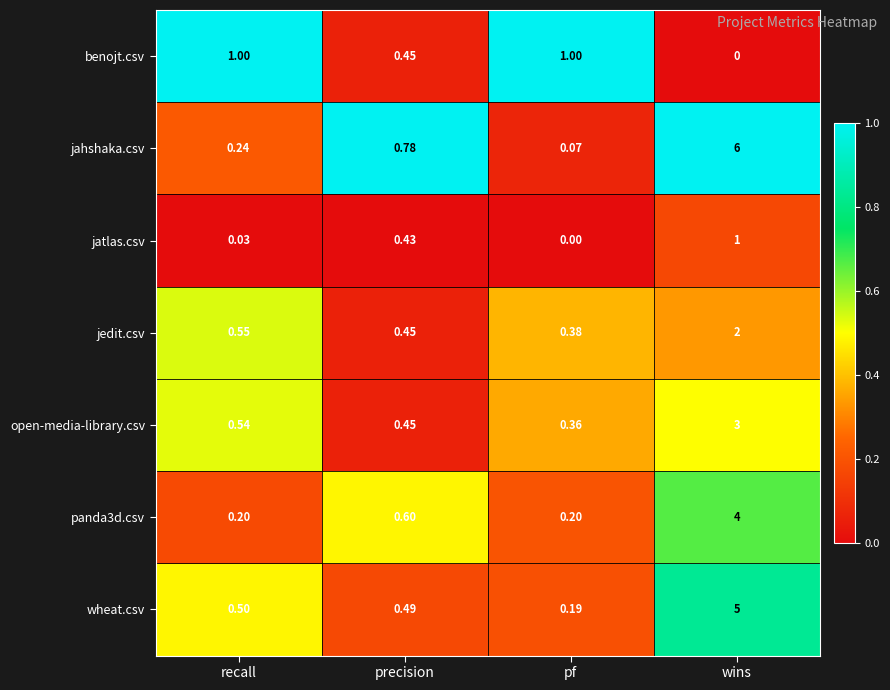

Which series has the largest total across all categories?

jahshaka.csv